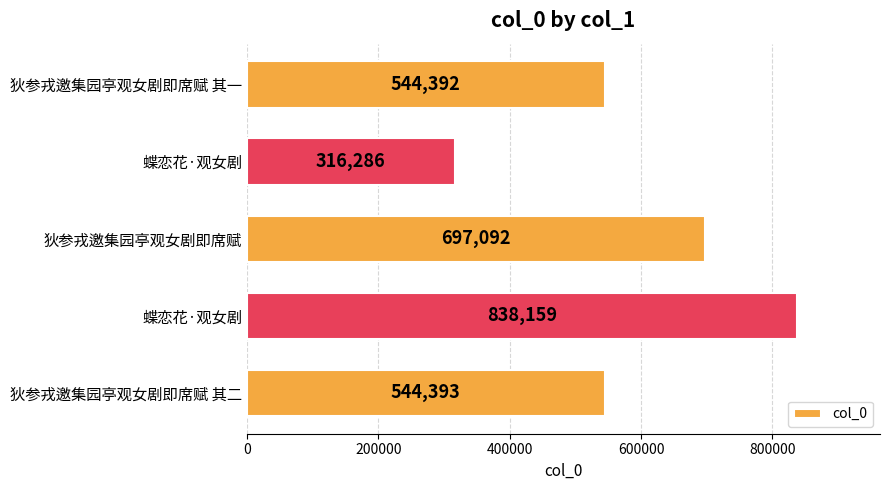

Are the bars horizontal?

Yes